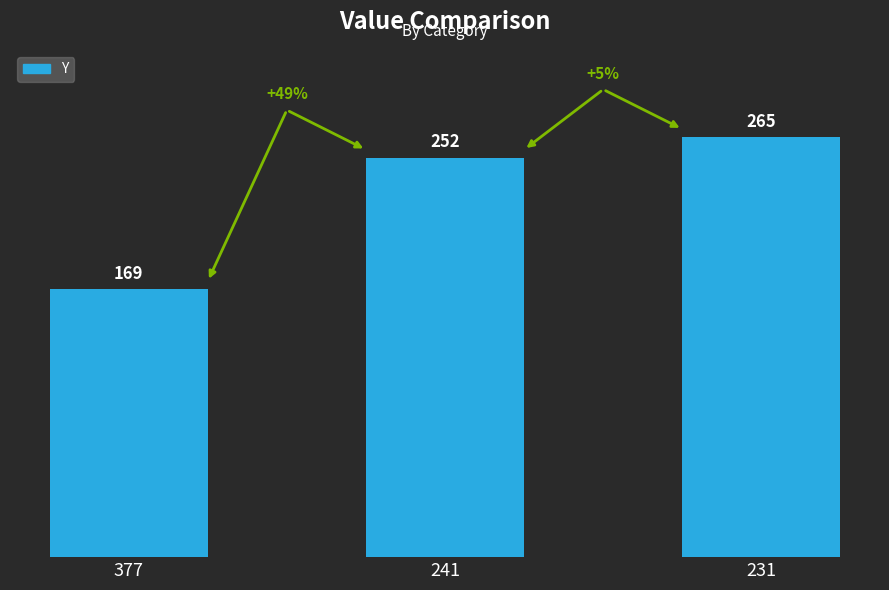

Which label corresponds to the largest value in the chart?

231